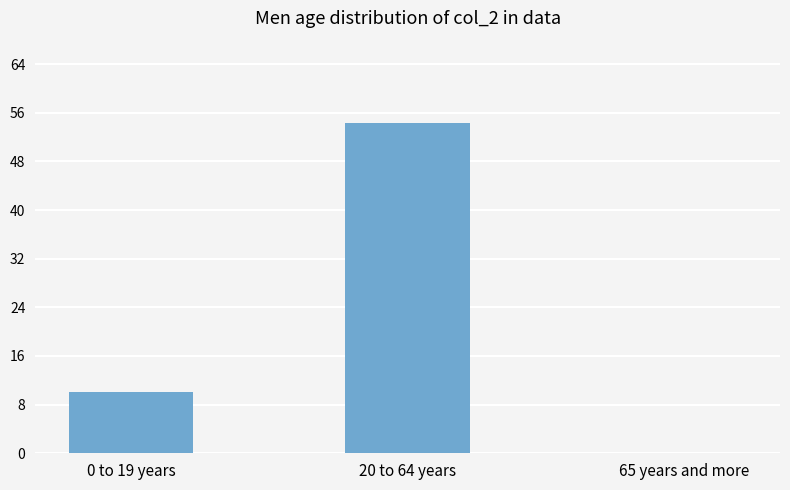

True or false: the data shows -23.8 at 65 years and more.

False